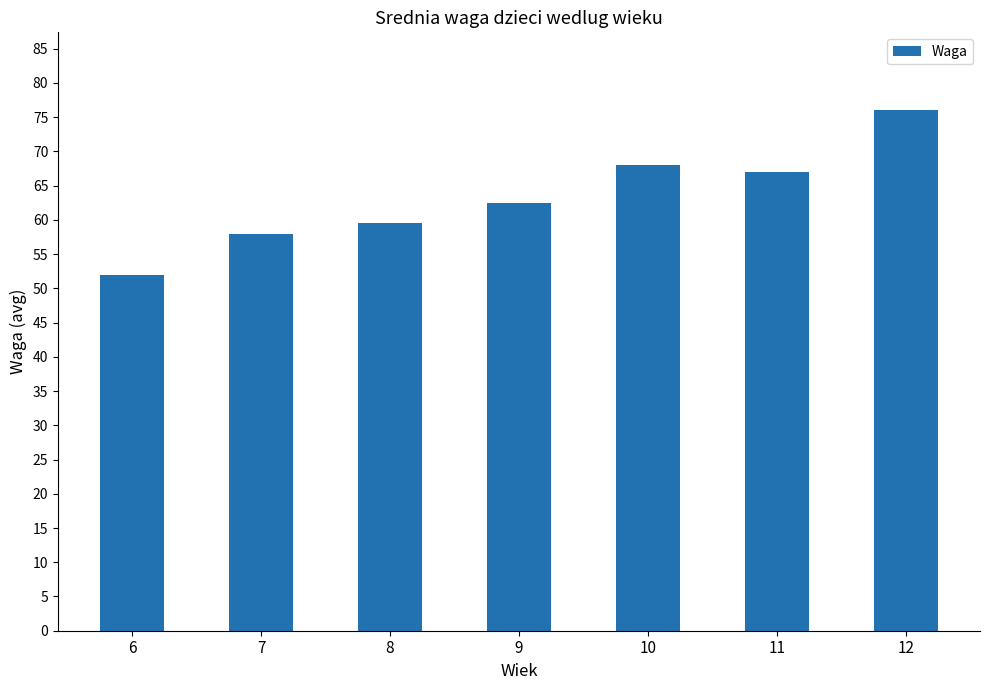

Are the bars horizontal?

No